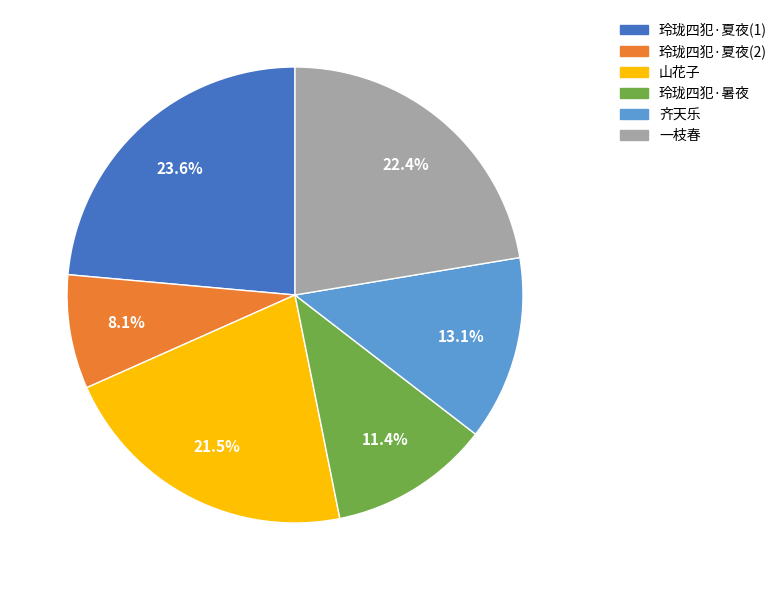

Is there a majority slice in this chart?

No